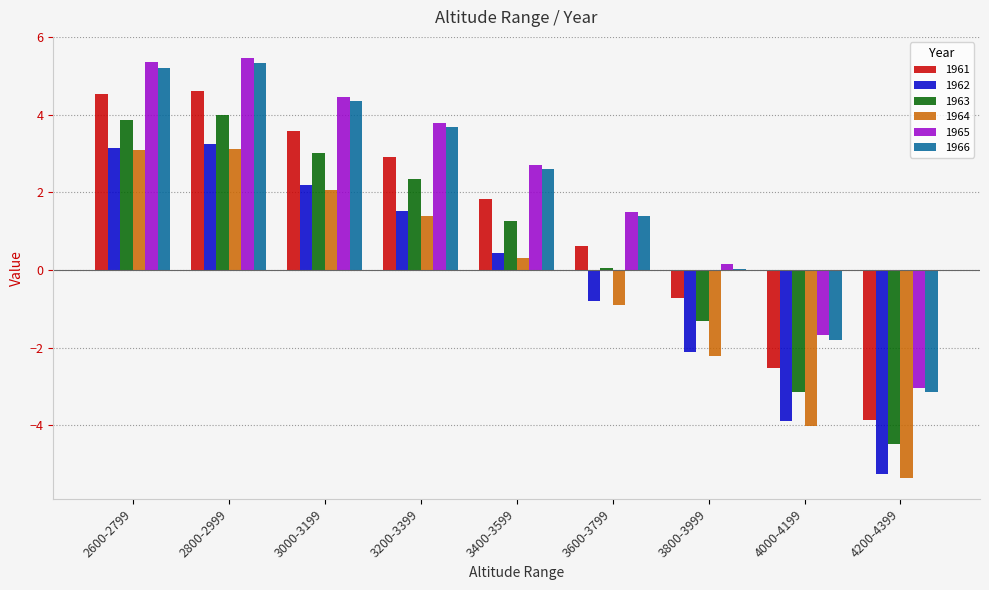

The 1965 series shows 5.5 at 3200-3399. True or false?

False